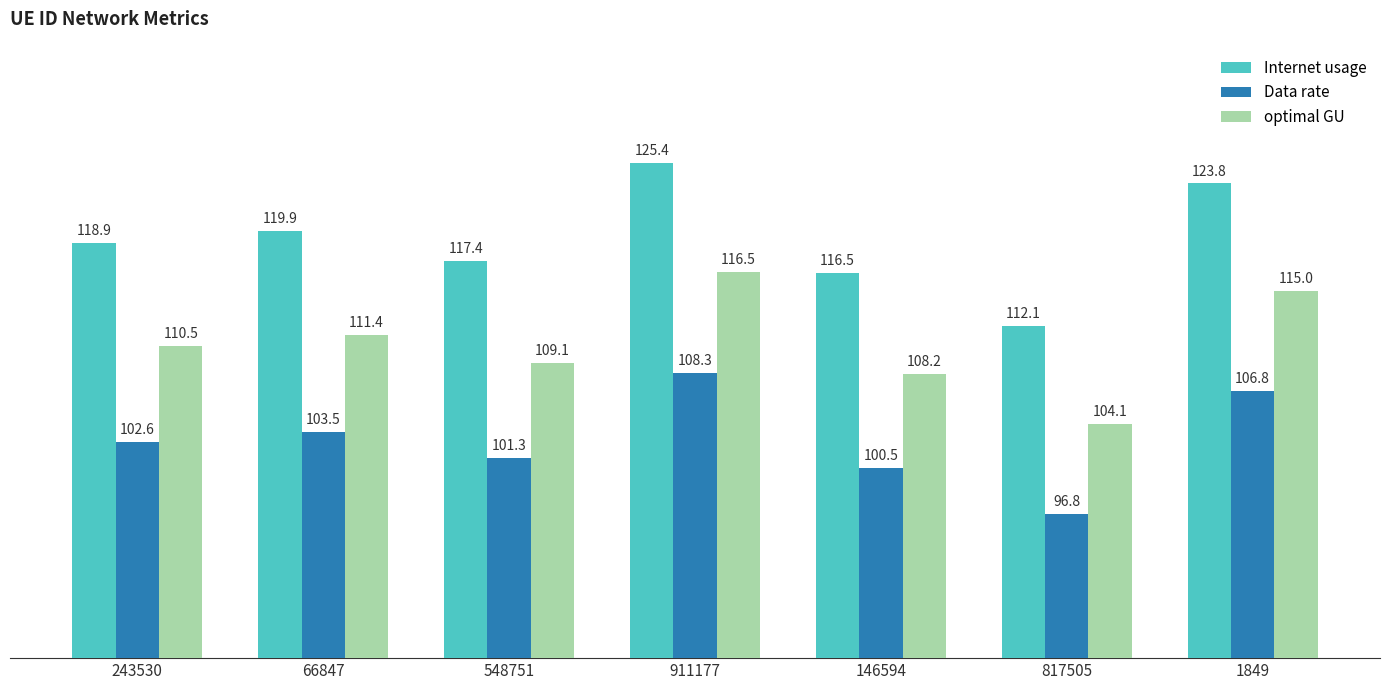

How many bars are there in total?

21